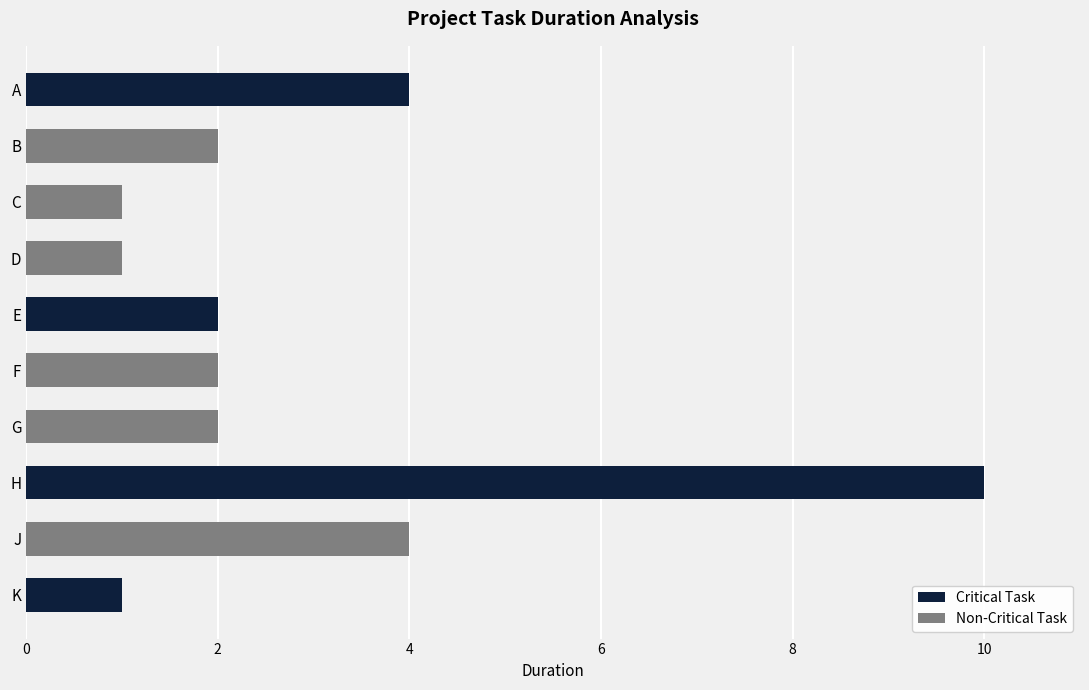

Which label corresponds to the largest value in the chart?

H